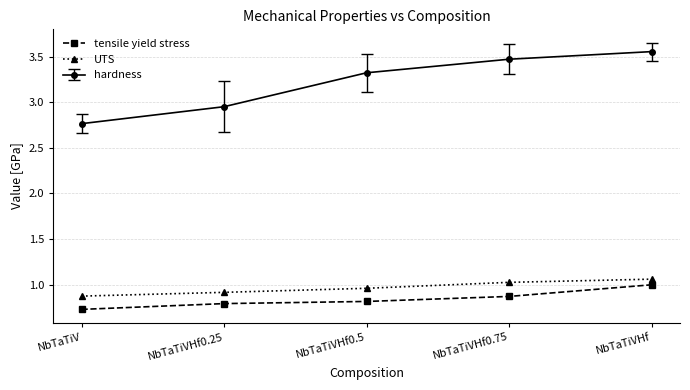

True or false: tensile yield stress has more than 2 points higher than both neighbors.

False